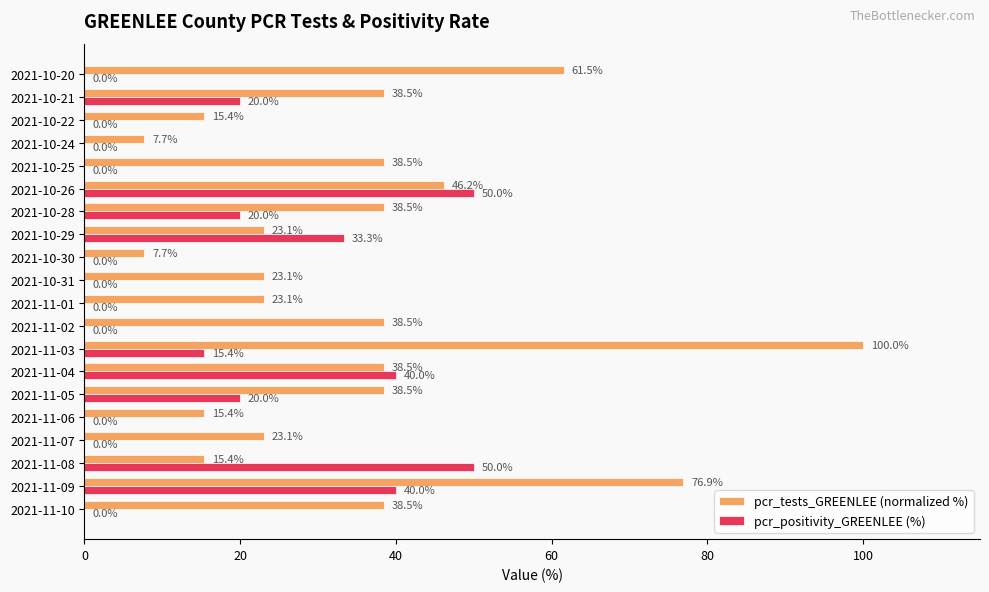

True or false: pcr_tests_GREENLEE (normalized %) has a value of 23.1 at 2021-10-29.

True